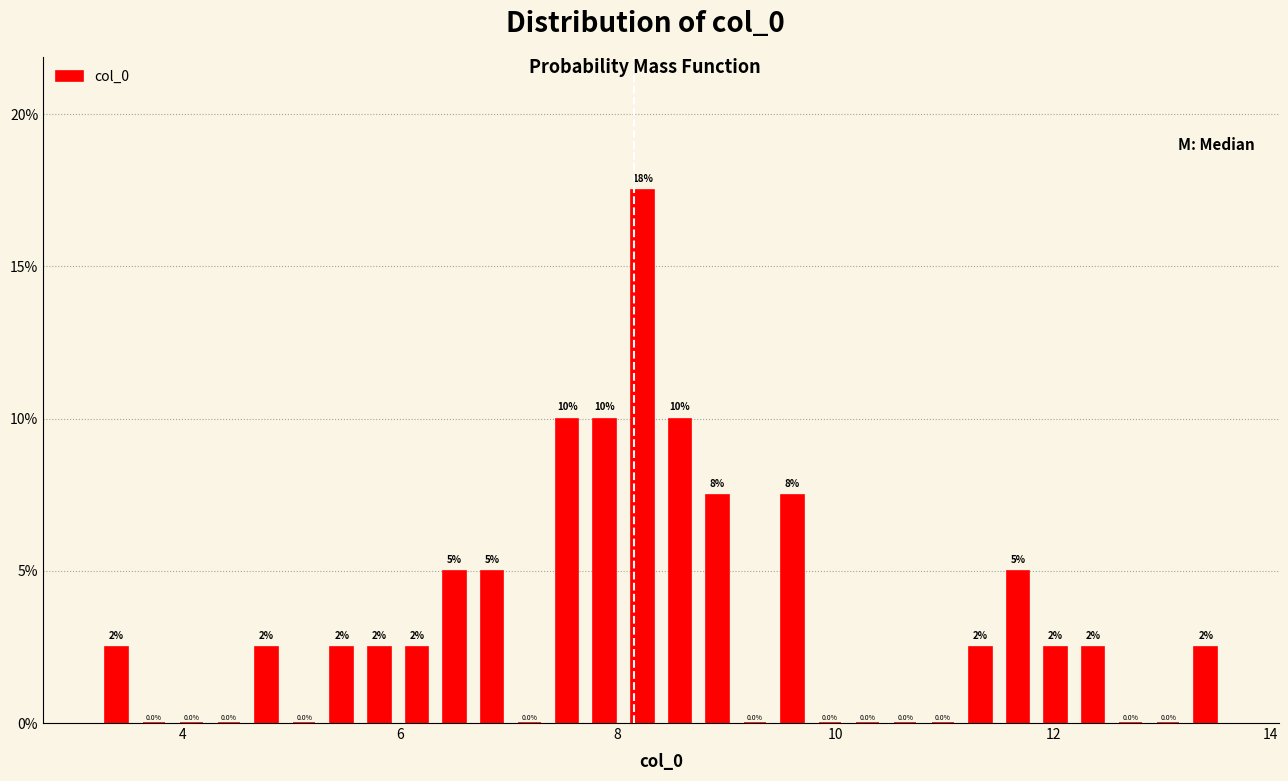

Around what value on the x-axis is the tallest bar? Give the approximate position of its centre, as read against the axis.

8.2